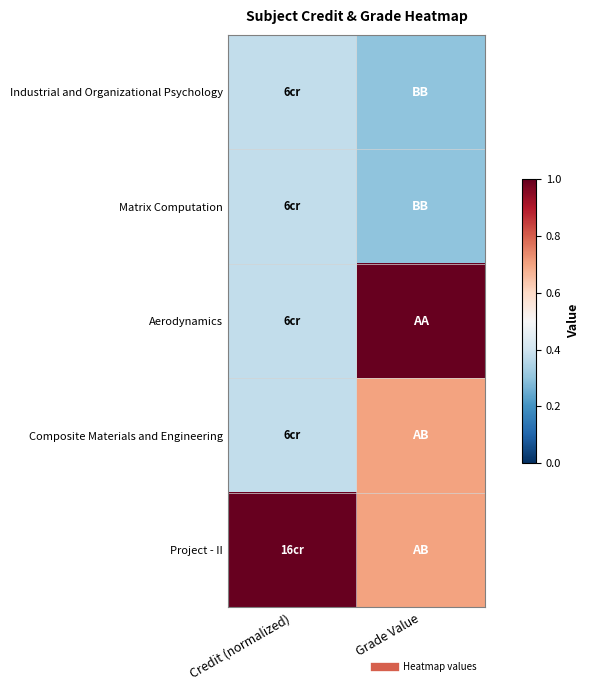

List the series in order of their peak value, highest first.

Aerodynamics, Project - II, Composite Materials and Engineering, Industrial and Organizational Psychology, Matrix Computation